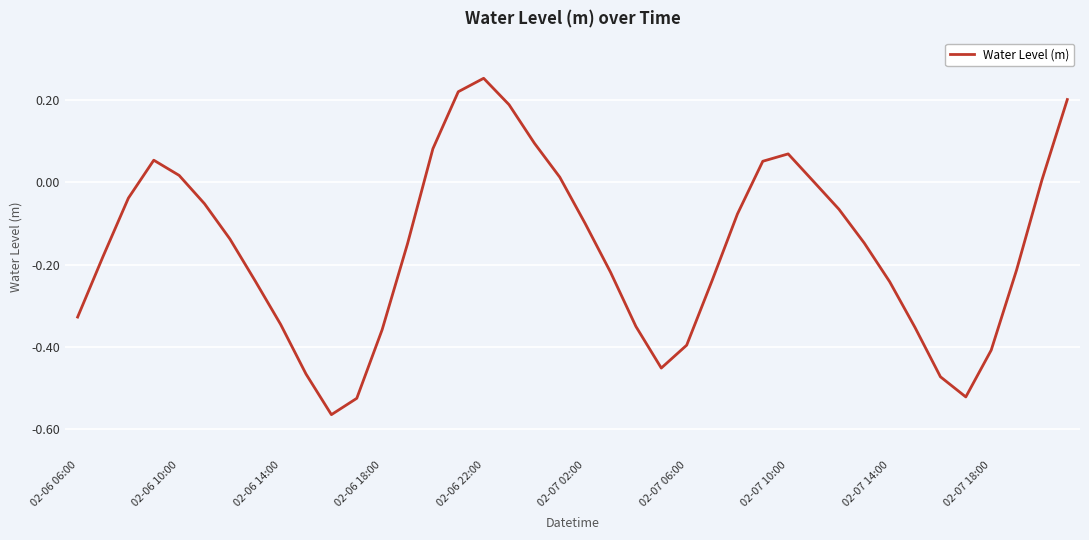

What is the difference between the maximum and minimum values?

0.8